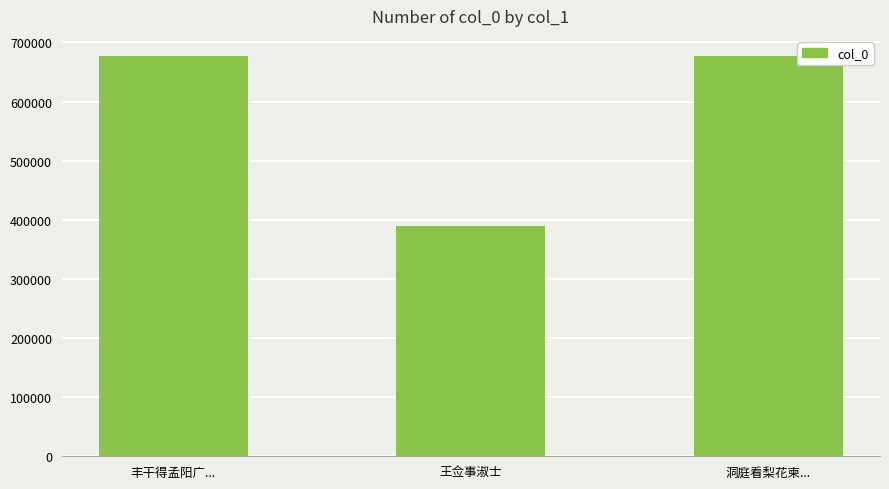

What is the label of the 2nd bar from the right?

王佥事淑士